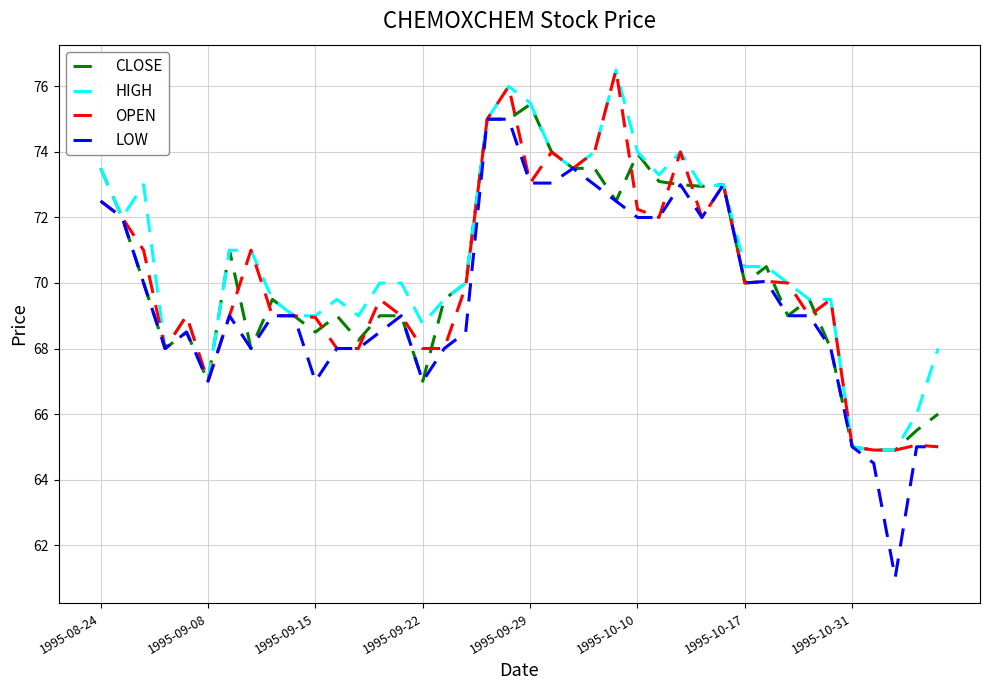

What is the greatest value displayed?

76.5